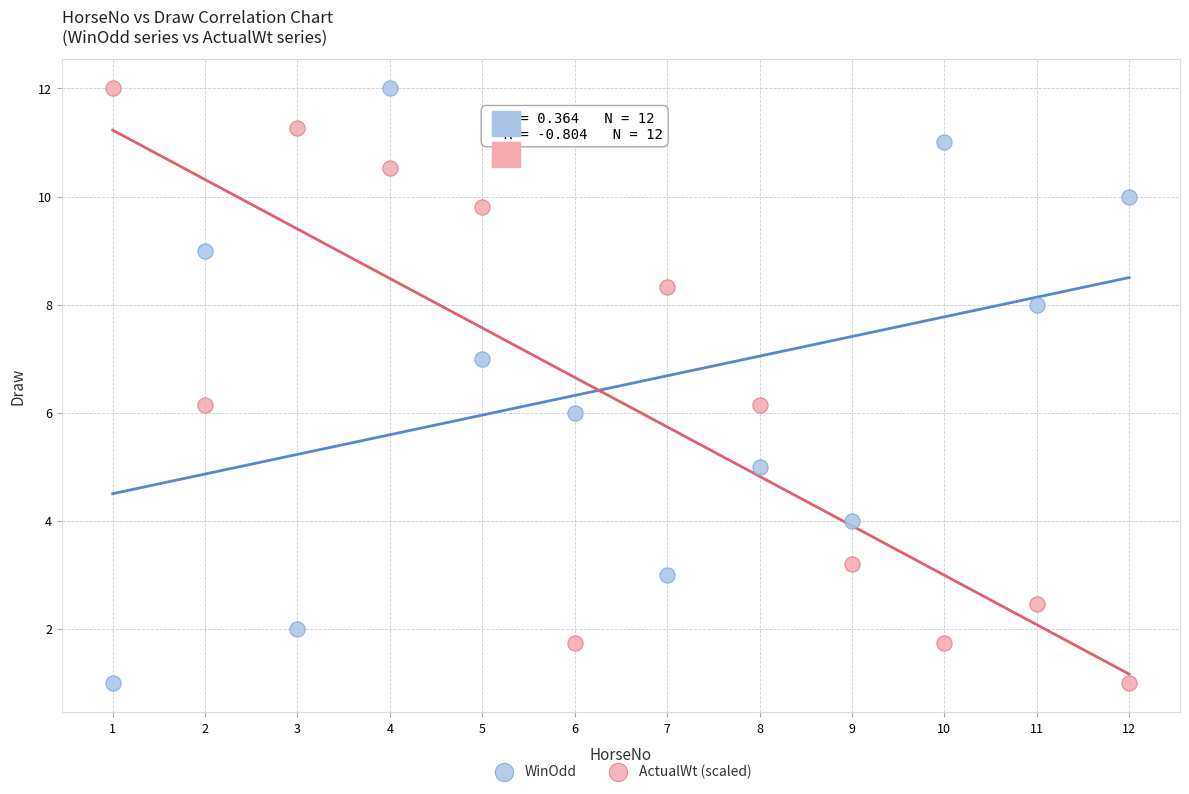

Across all data points, what is the range of Y values (max minus min)?

11.0